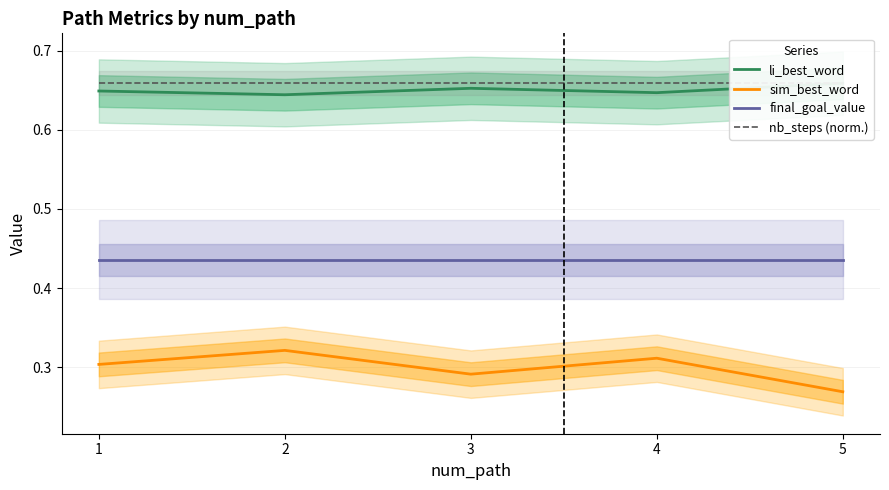

The li_best_word series shows 0.4 at 3. True or false?

False